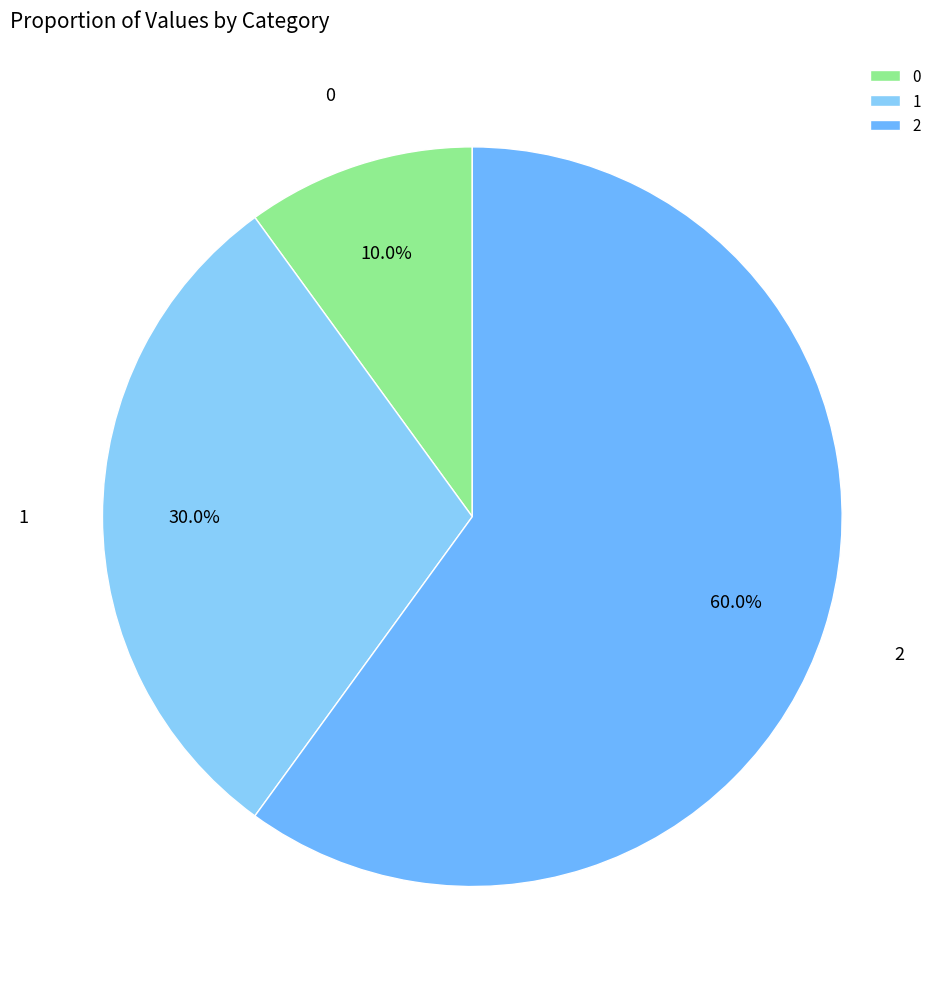

Combined, do 1 and 2 account for over 50%?

Yes